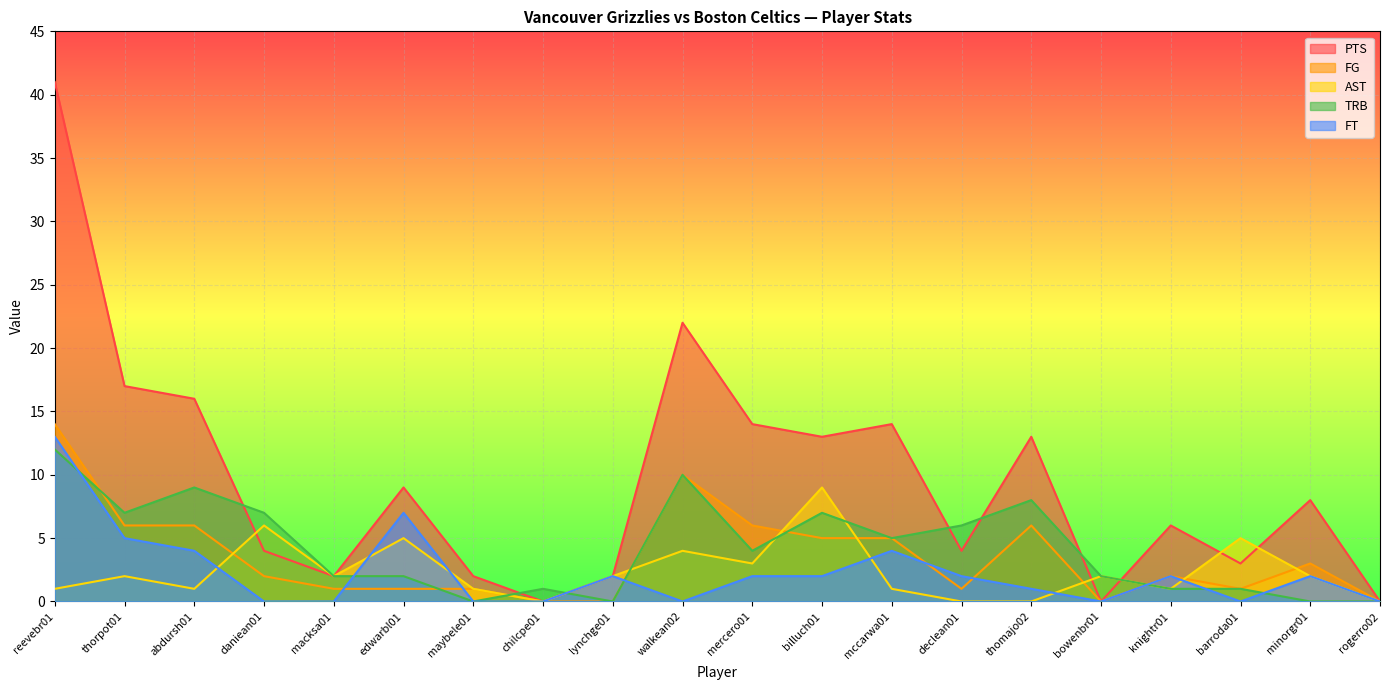

Reading left to right, extract all data points from this chart.

PTS: reevebr01=41	thorpot01=17	abdursh01=16	daniean01=4	macksa01=2	edwarbl01=9	maybele01=2	chilcpe01=0	lynchge01=2	walkean02=22	mercero01=14	billuch01=13	mccarwa01=14	declean01=4	thomajo02=13	bowenbr01=0	knightr01=6	barroda01=3	minorgr01=8	rogerro02=0
FG: reevebr01=14	thorpot01=6	abdursh01=6	daniean01=2	macksa01=1	edwarbl01=1	maybele01=1	chilcpe01=0	lynchge01=0	walkean02=10	mercero01=6	billuch01=5	mccarwa01=5	declean01=1	thomajo02=6	bowenbr01=0	knightr01=2	barroda01=1	minorgr01=3	rogerro02=0
AST: reevebr01=1	thorpot01=2	abdursh01=1	daniean01=6	macksa01=2	edwarbl01=5	maybele01=1	chilcpe01=0	lynchge01=2	walkean02=4	mercero01=3	billuch01=9	mccarwa01=1	declean01=0	thomajo02=0	bowenbr01=2	knightr01=1	barroda01=5	minorgr01=2	rogerro02=0
TRB: reevebr01=12	thorpot01=7	abdursh01=9	daniean01=7	macksa01=2	edwarbl01=2	maybele01=0	chilcpe01=1	lynchge01=0	walkean02=10	mercero01=4	billuch01=7	mccarwa01=5	declean01=6	thomajo02=8	bowenbr01=2	knightr01=1	barroda01=1	minorgr01=0	rogerro02=0
FT: reevebr01=13	thorpot01=5	abdursh01=4	daniean01=0	macksa01=0	edwarbl01=7	maybele01=0	chilcpe01=0	lynchge01=2	walkean02=0	mercero01=2	billuch01=2	mccarwa01=4	declean01=2	thomajo02=1	bowenbr01=0	knightr01=2	barroda01=0	minorgr01=2	rogerro02=0